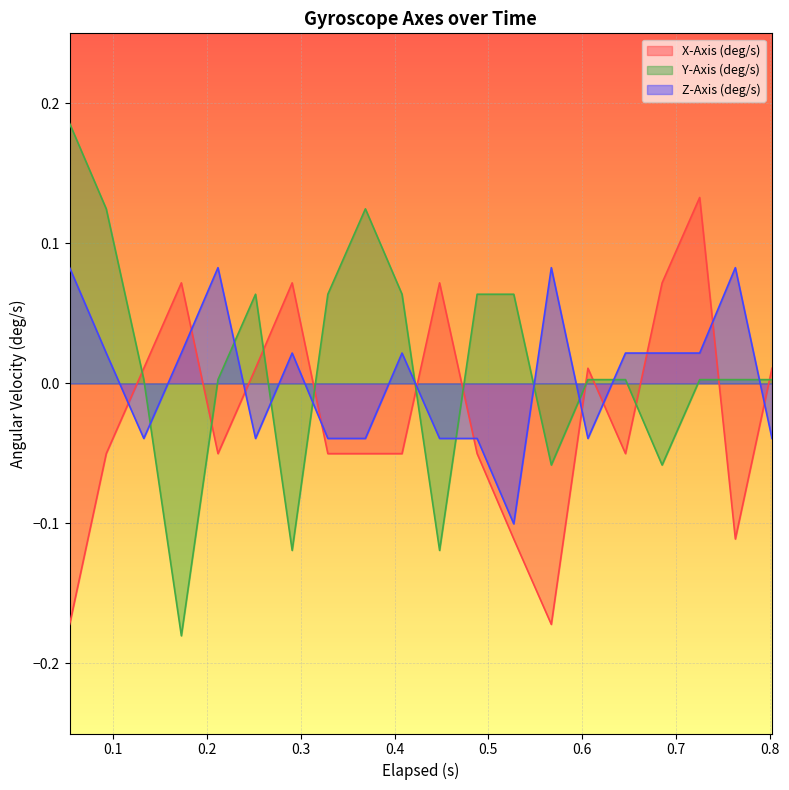

What is the spread (max minus min) of values at 0.763?

0.2